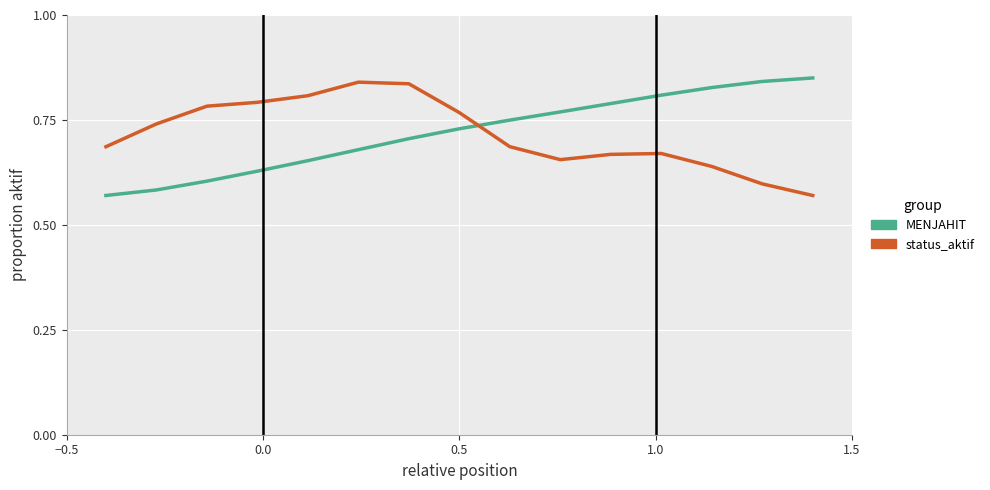

What is the difference between the maximum and minimum values in the MENJAHIT series?

0.3